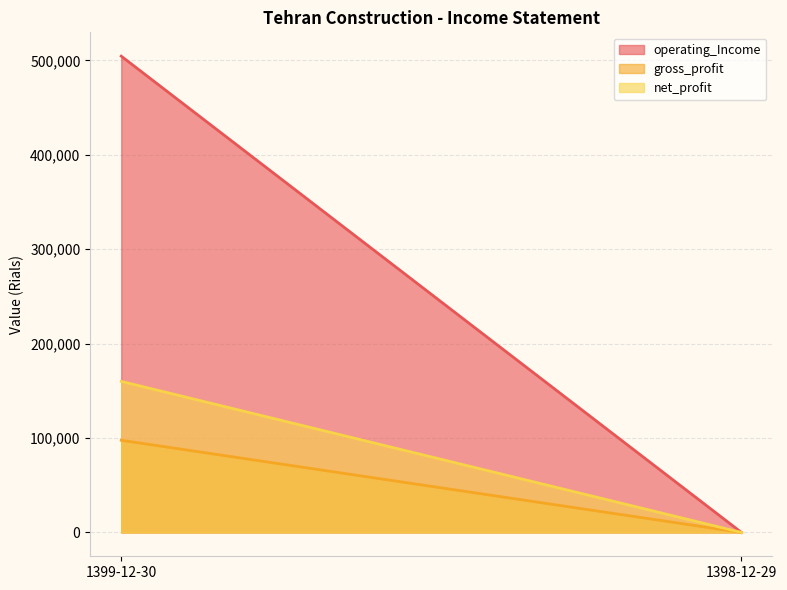

Reading left to right, list all the values displayed in this chart.

operating_Income: 1399-12-30=504453	1398-12-29=0
gross_profit: 1399-12-30=97639	1398-12-29=0
net_profit: 1399-12-30=160000	1398-12-29=0